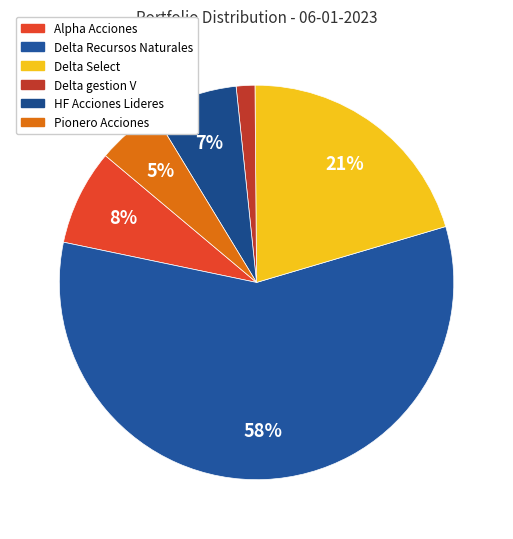

Rank the categories by value from lowest to highest.

Delta gestion V, Pionero Acciones, HF Acciones Lideres, Alpha Acciones, Delta Select, Delta Recursos Naturales